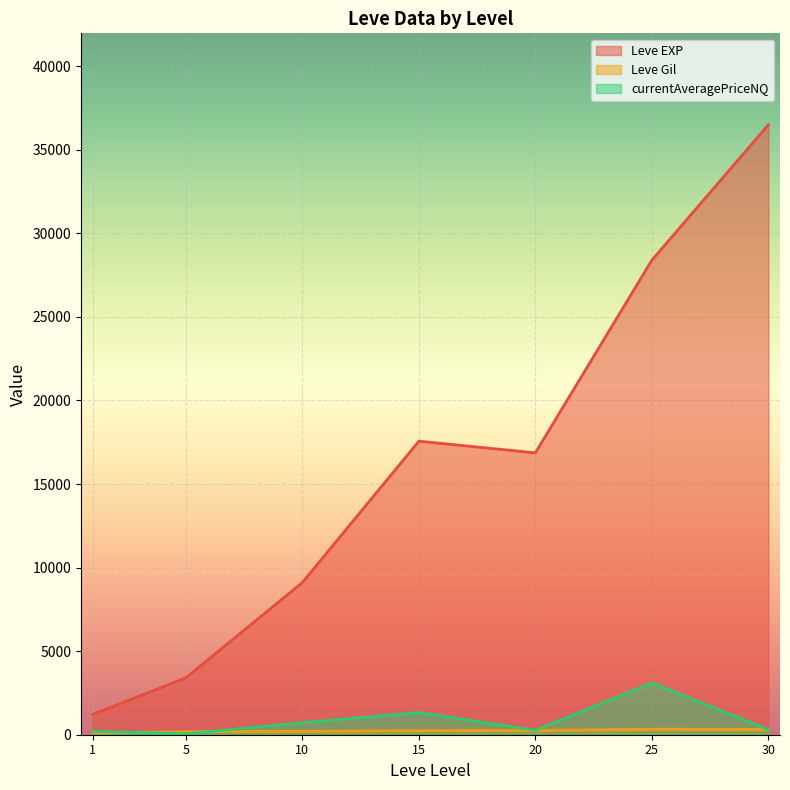

Which series has the largest total across all categories?

Leve EXP